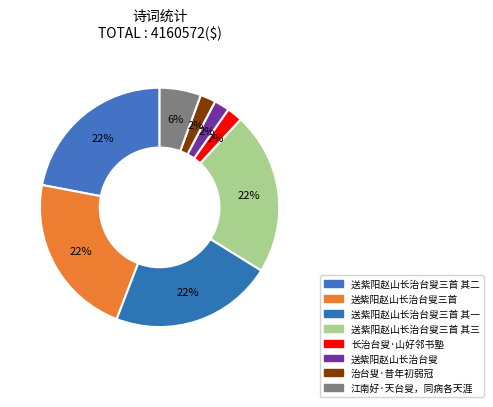

Is it true that 送紫阳赵山长治台叟三首 其三 is 22% of the pie?

True